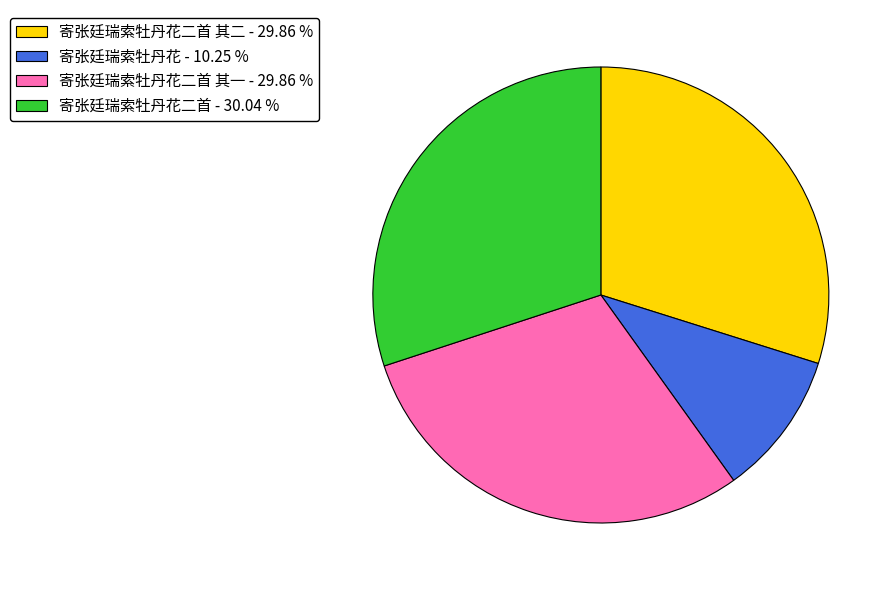

Do 寄张廷瑞索牡丹花二首 其二 - 29.86 % and 寄张廷瑞索牡丹花二首 - 30.04 % together represent more than half of the pie?

Yes